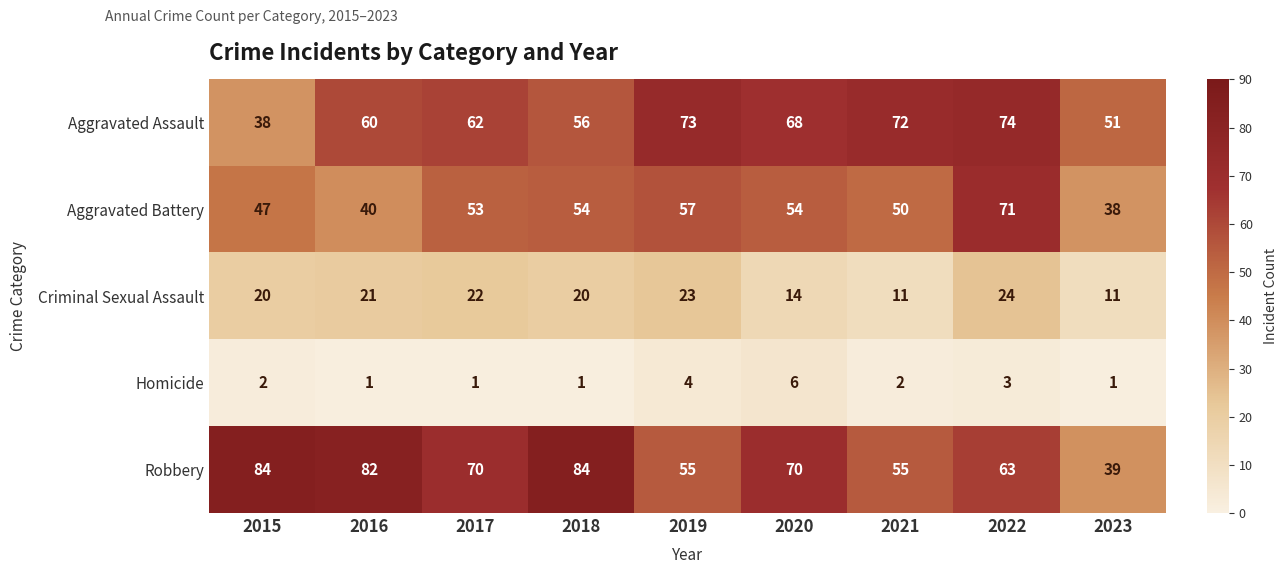

True or false: Aggravated Assault has a value of 120 at 2019.

False